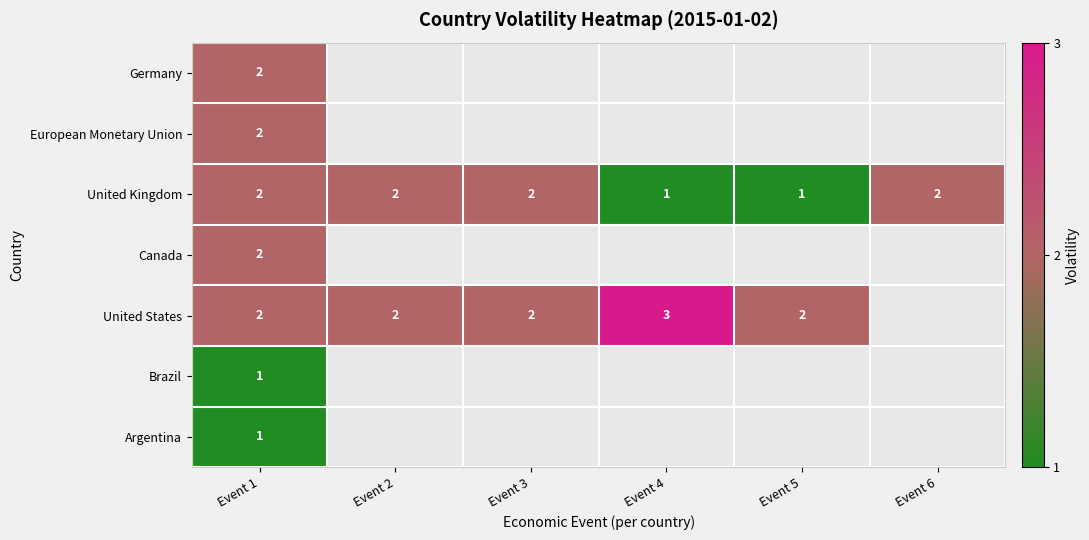

Is it true that Canada equals 2 at Event 1?

True